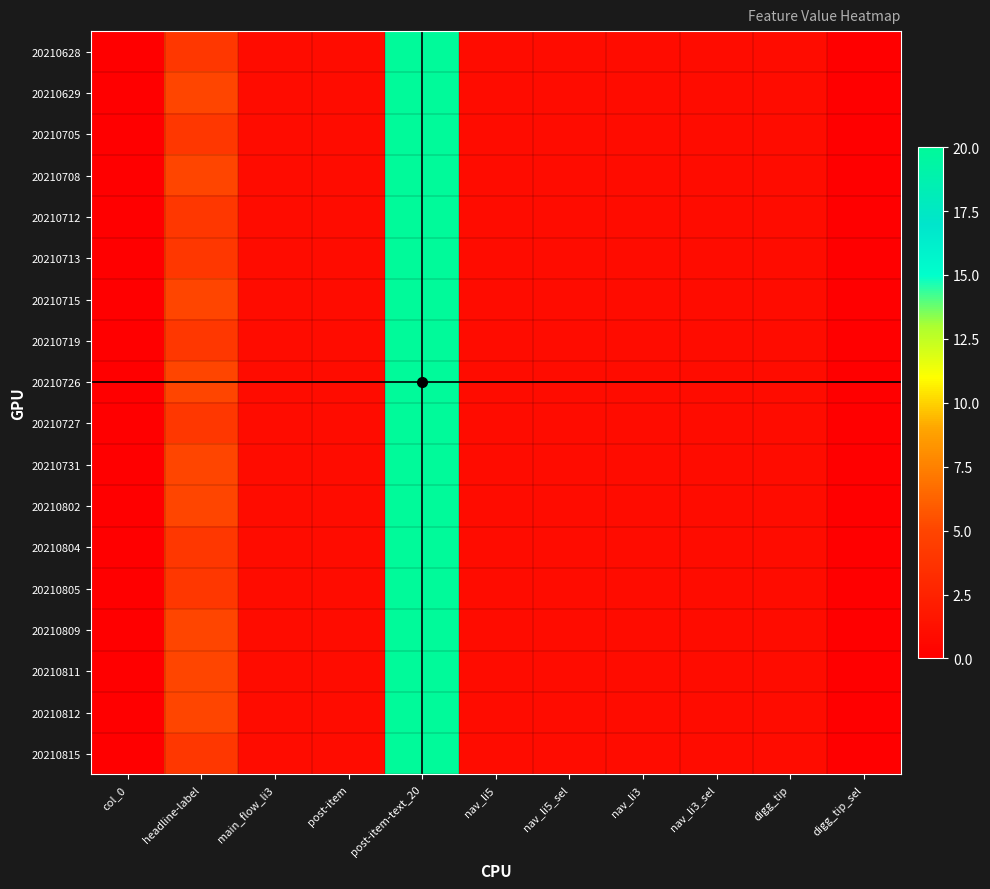

List the series in order of their peak value, lowest first.

20210628, 20210629, 20210705, 20210708, 20210712, 20210713, 20210715, 20210719, 20210726, 20210727, 20210731, 20210802, 20210804, 20210805, 20210809, 20210811, 20210812, 20210815